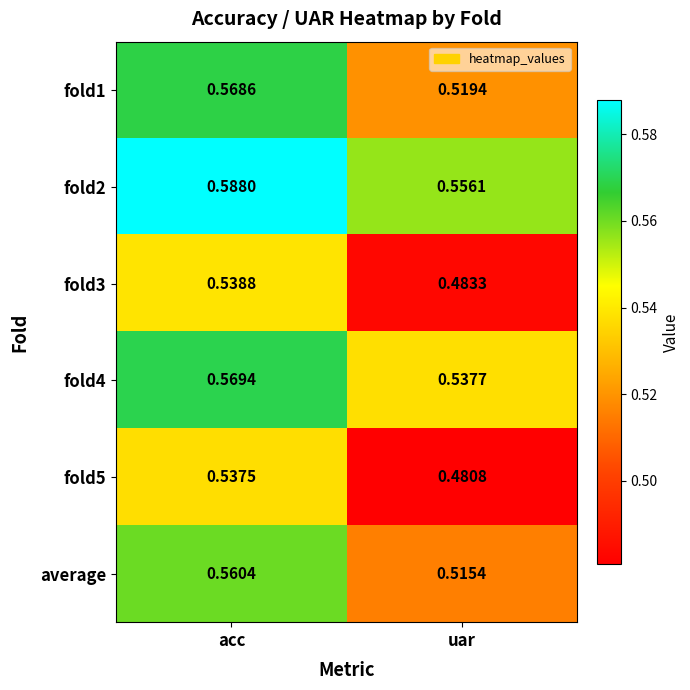

List the labels in order of fold4 value, smallest first.

uar, acc